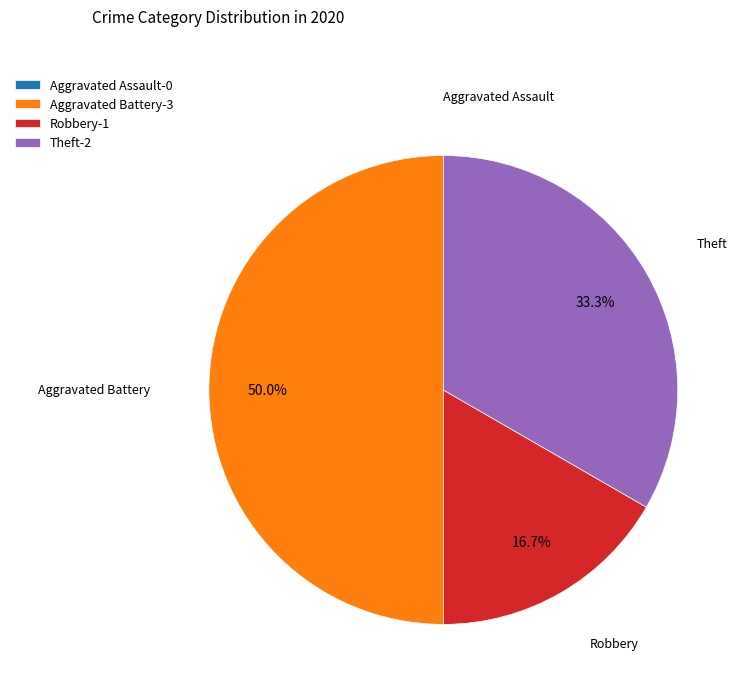

Approximately how many times larger is the value at Robbery-1 compared to Aggravated Battery-3?

0.3